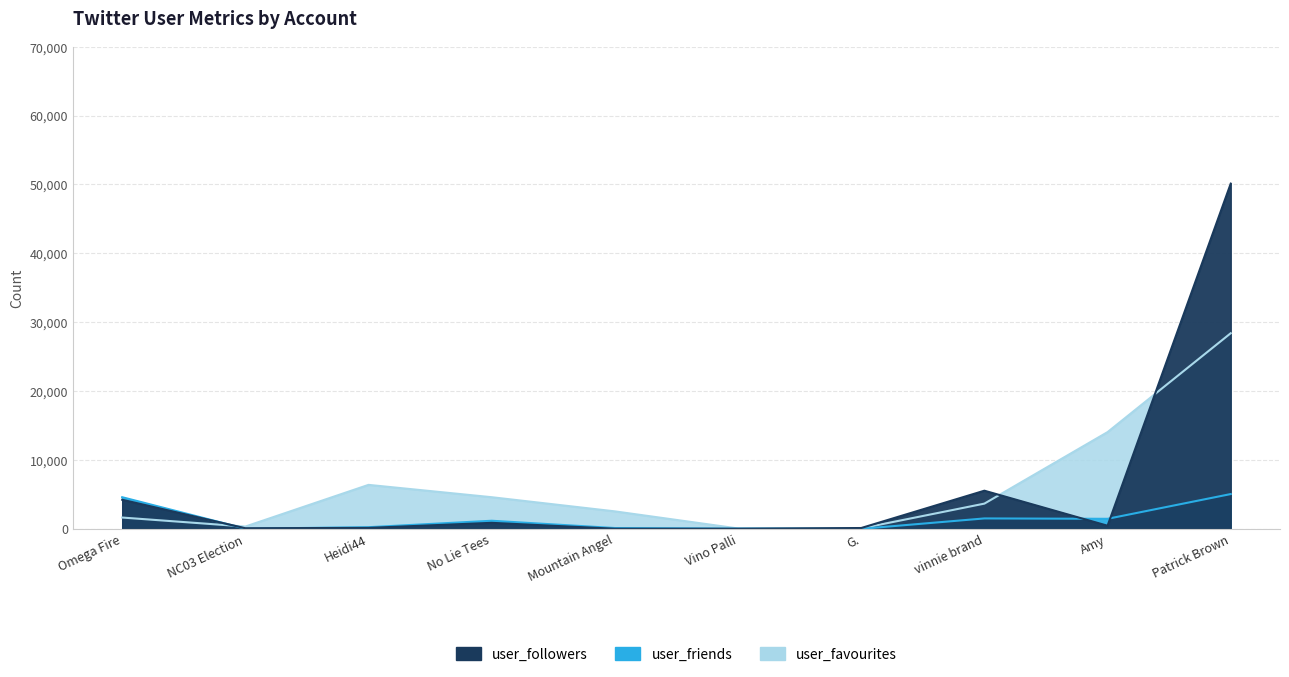

What is the label of the 6th point from the right?

Mountain Angel